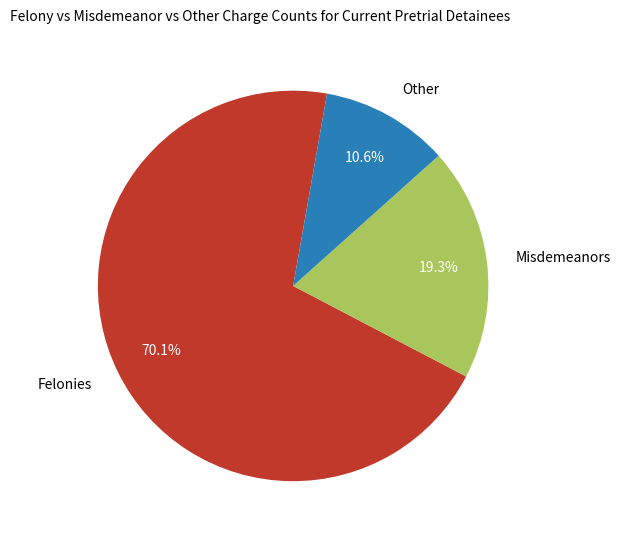

How many slices are in this pie chart?

3